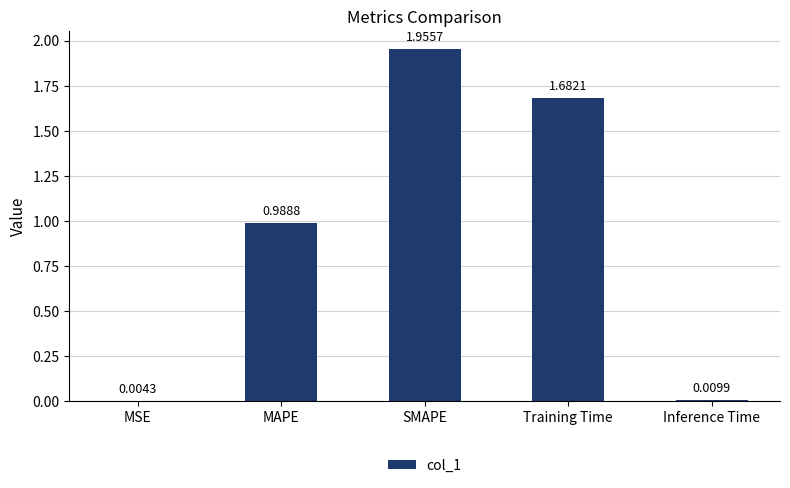

Where is the data nearest to the value 0?

MSE